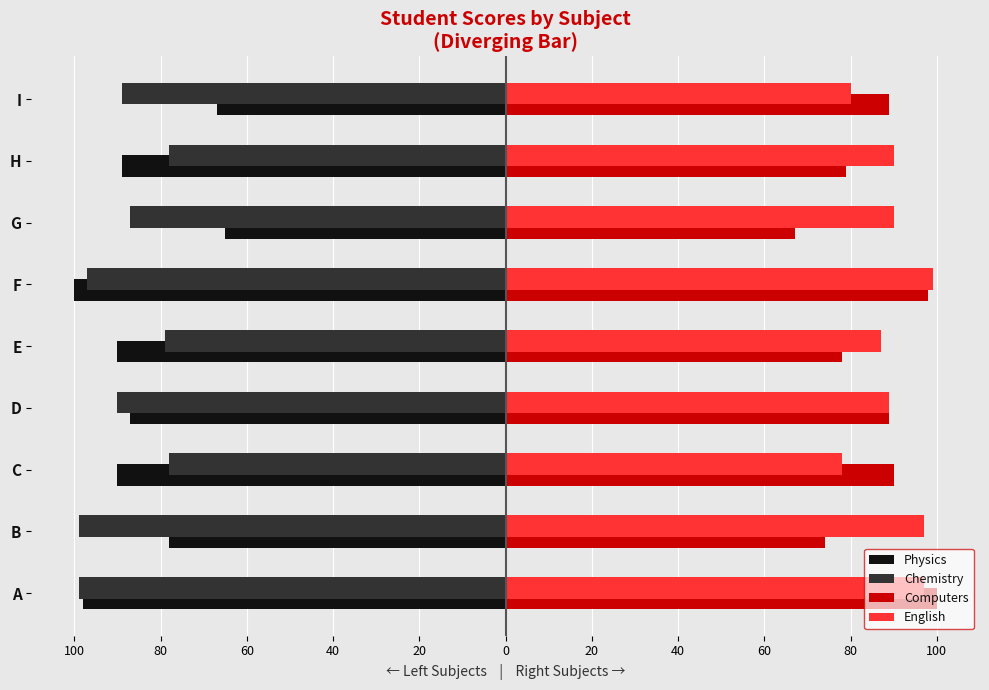

What are all the series names shown in the legend?

Physics, Chemistry, Computers, English